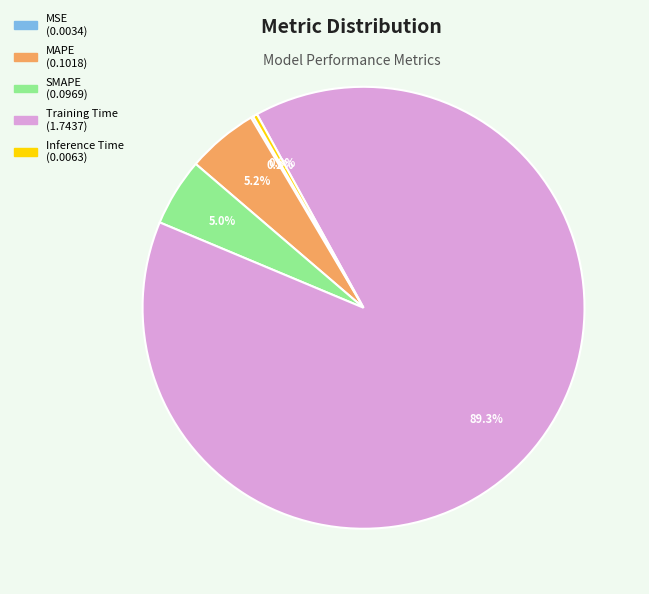

Does MAPE represent more than half of the total?

No